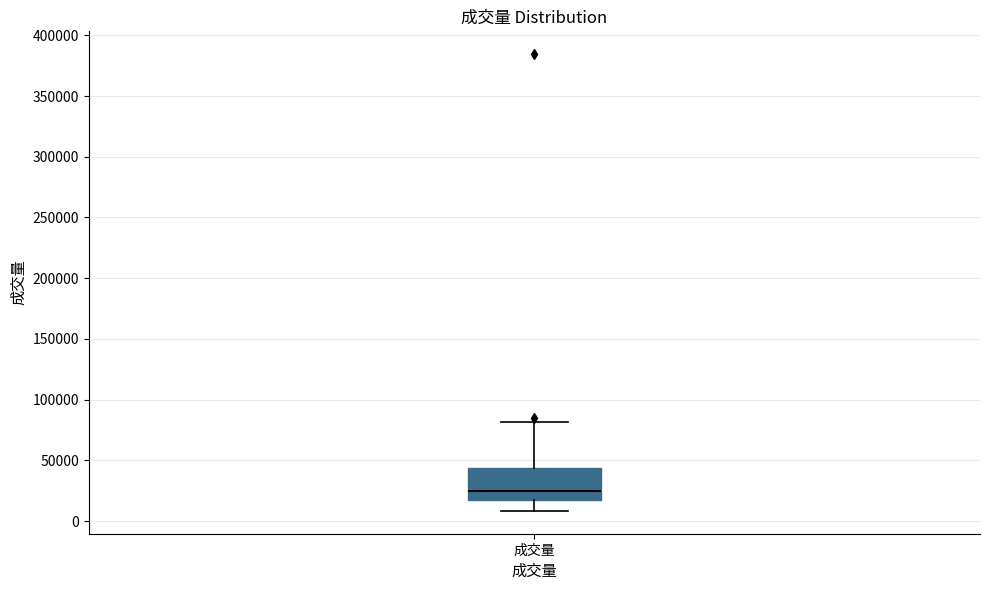

Transcribe this box plot: give where the median line is, the range the box spans, and where the two whiskers end, as read against the y-axis. The values are not printed on the chart, so give them approximately, as read against the axis.

median 25000, box 15000 to 45000, whiskers 10000 to 80000